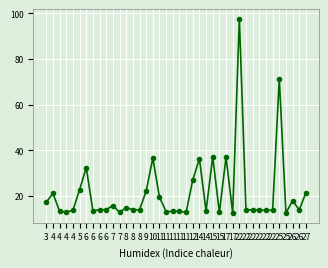

How many distinct data groups are displayed?

1